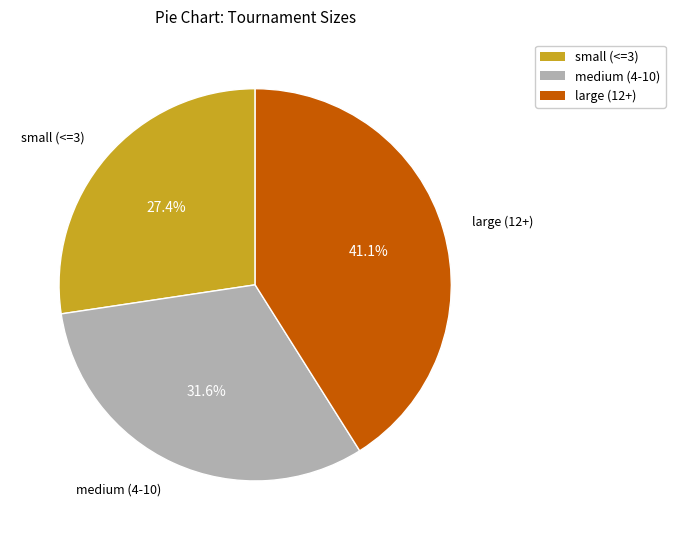

Is there a majority slice in this chart?

No